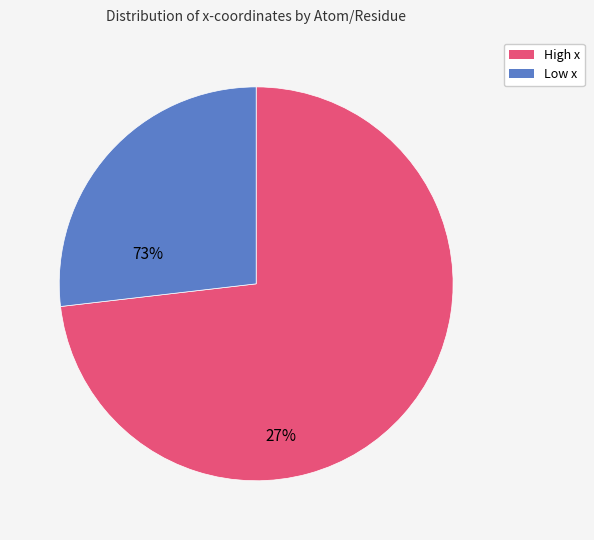

Is there any slice that represents more than half of the pie?

Yes